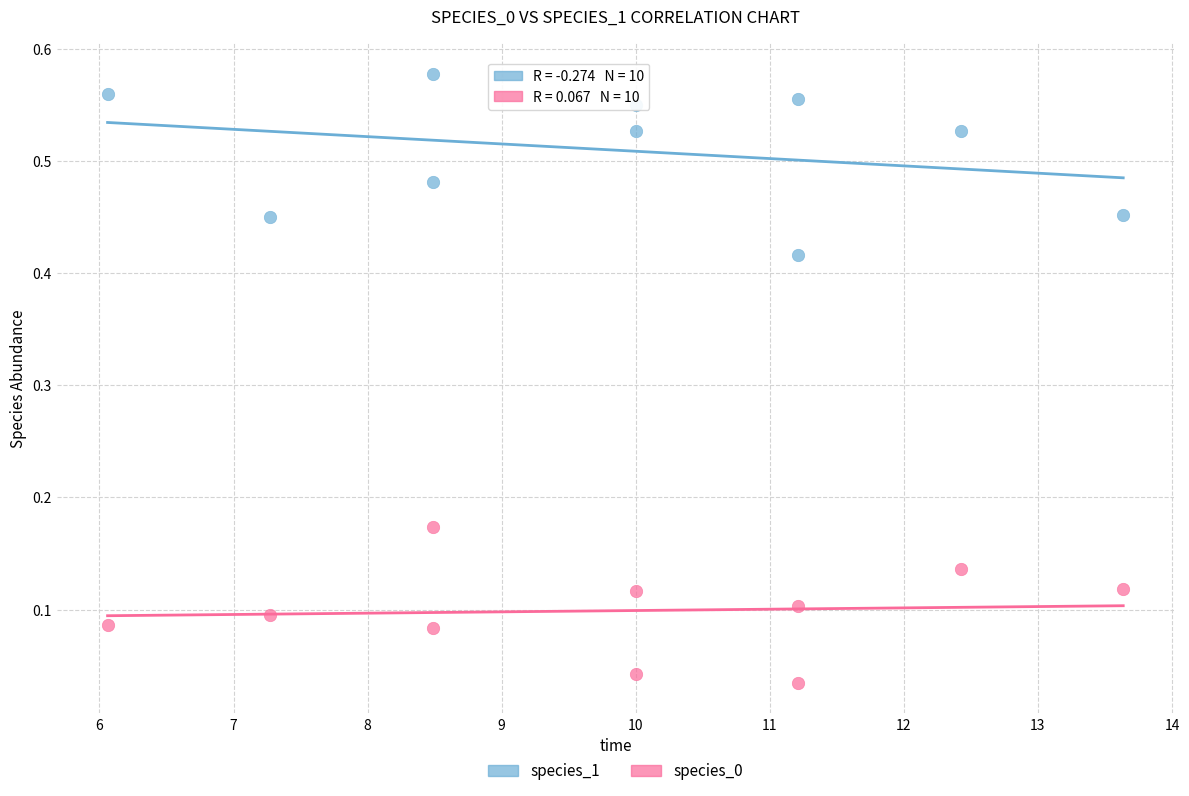

What is the X range (max minus min) for the scatter plot?

7.6